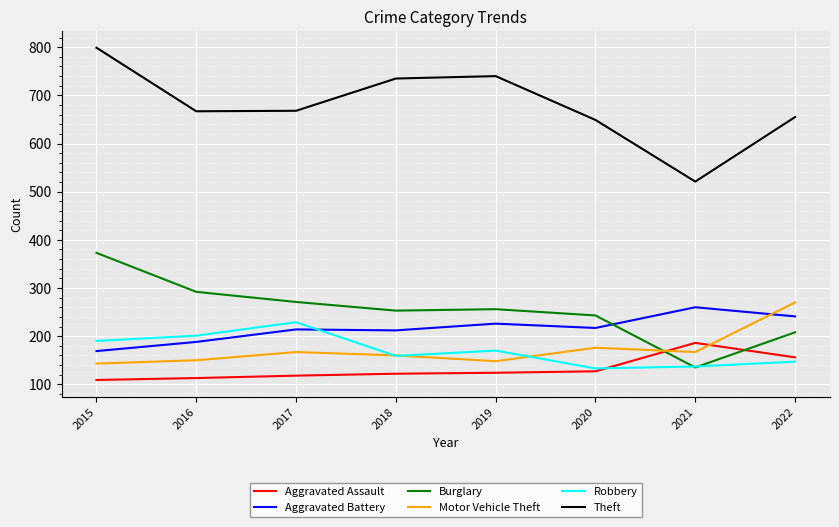

The Burglary series shows 566 at 2015. True or false?

False